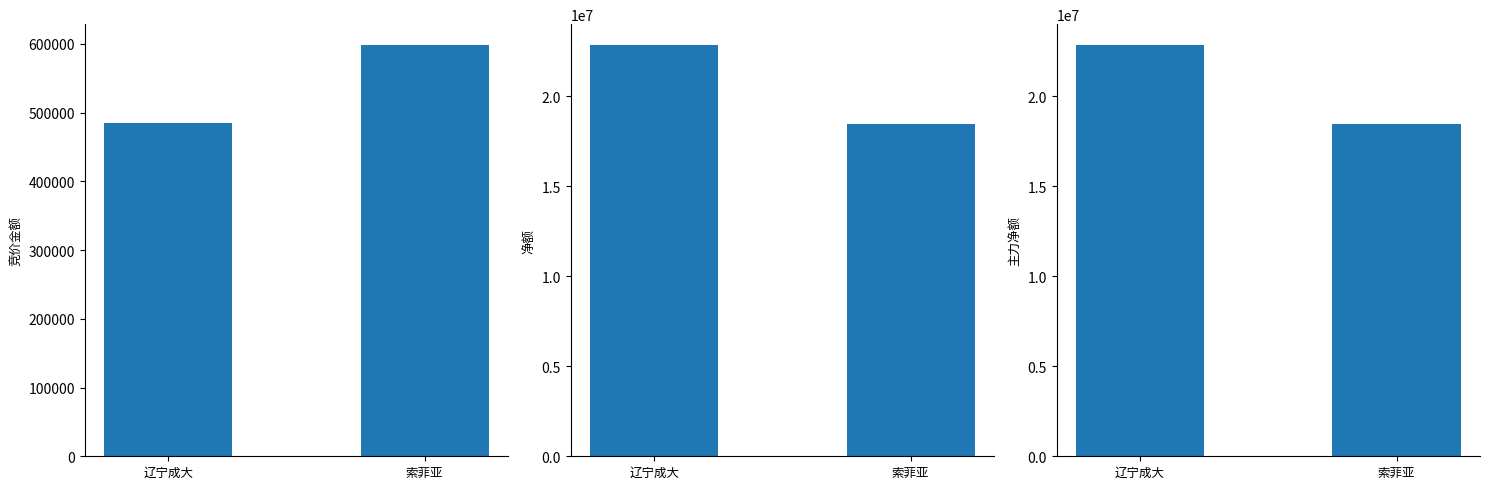

Reading right to left, extract all data points from this chart.

竞价金额: 598774	485541
净额: 18434024	22859533
主力净额: 18434024	22859533